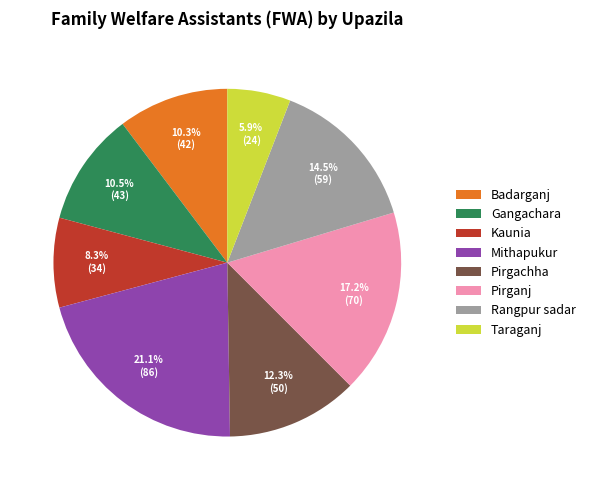

The Gangachara slice represents 21% of the pie. True or false?

False